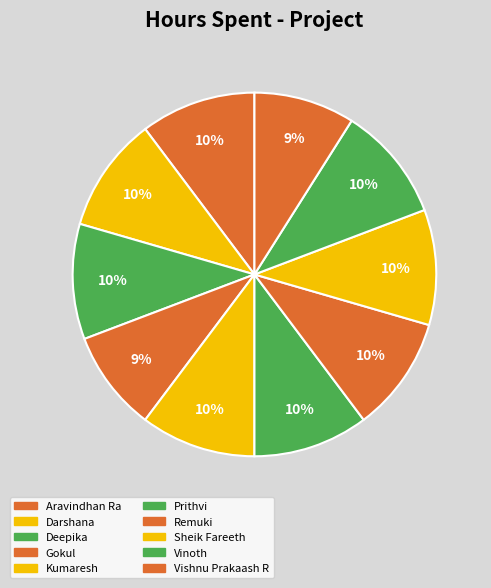

How many segments does this pie chart have?

10